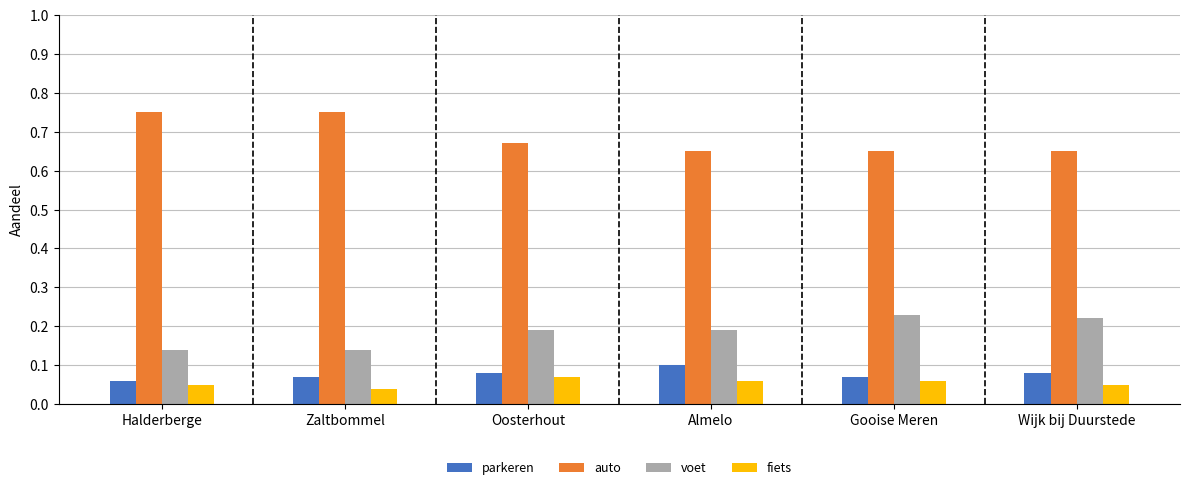

What is the total value across all series at Almelo?

1.0